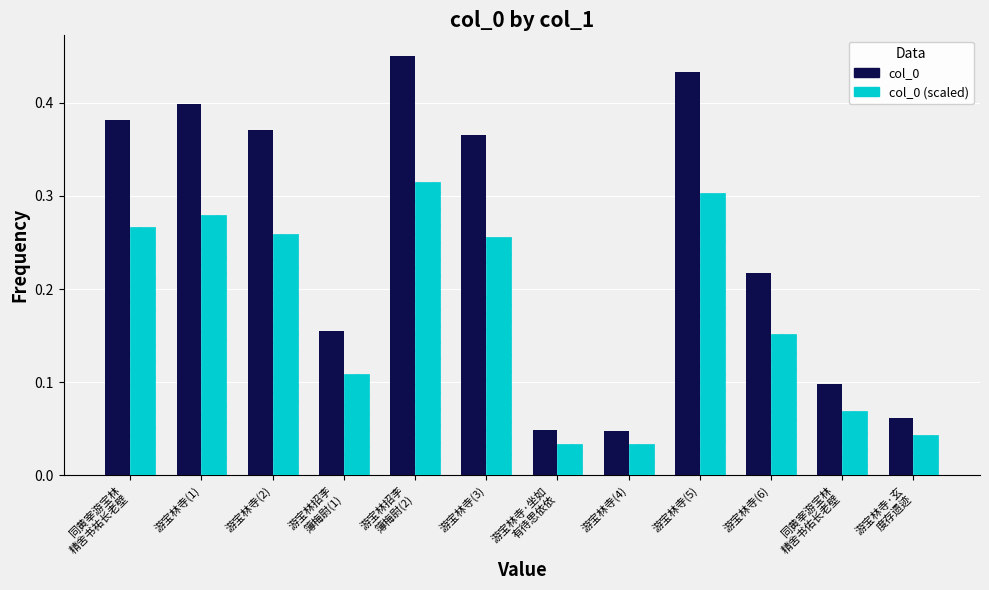

How many series are shown in this chart?

2